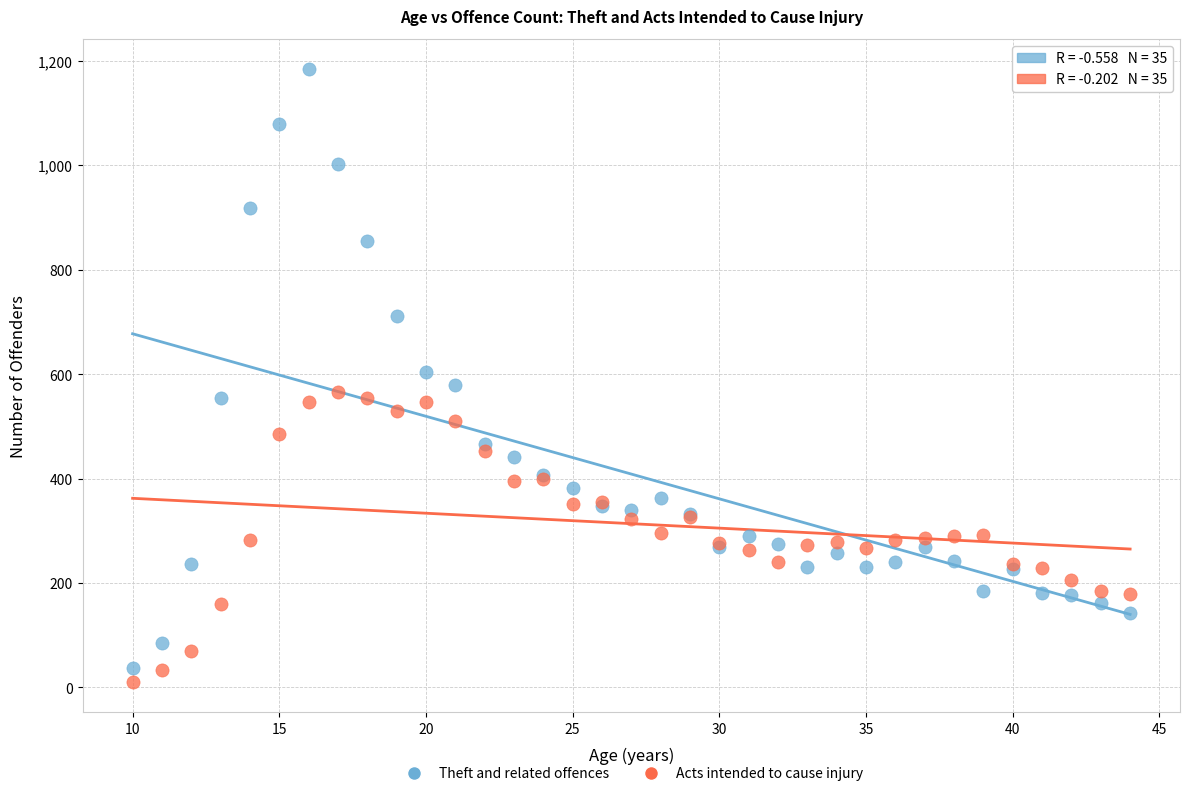

What are all the series names shown in the legend?

Theft and related offences, Acts intended to cause injury